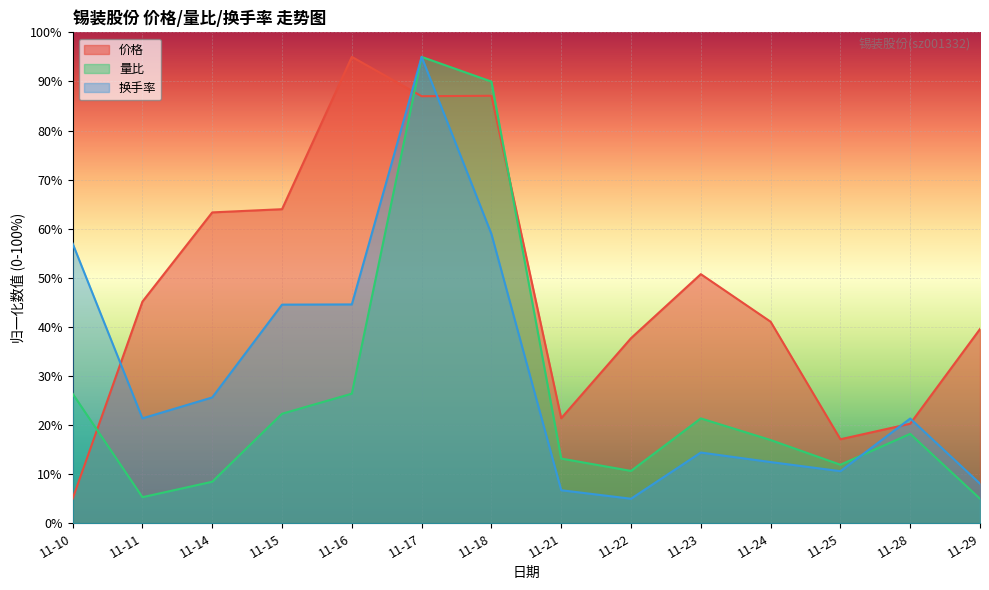

Between 11-24 and 11-28, which is larger?

11-24